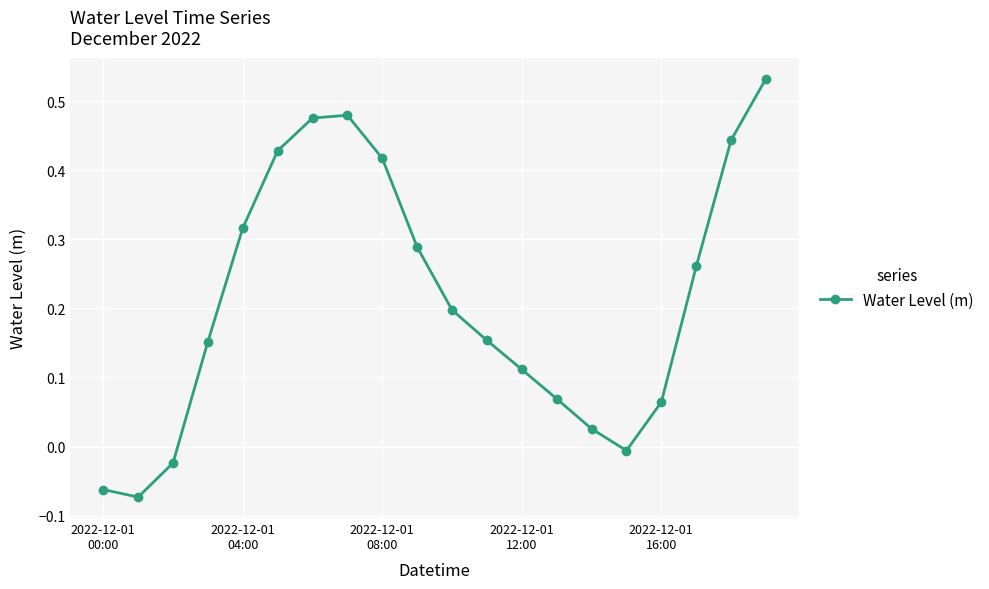

What is the difference between the maximum and second lowest values?

0.6